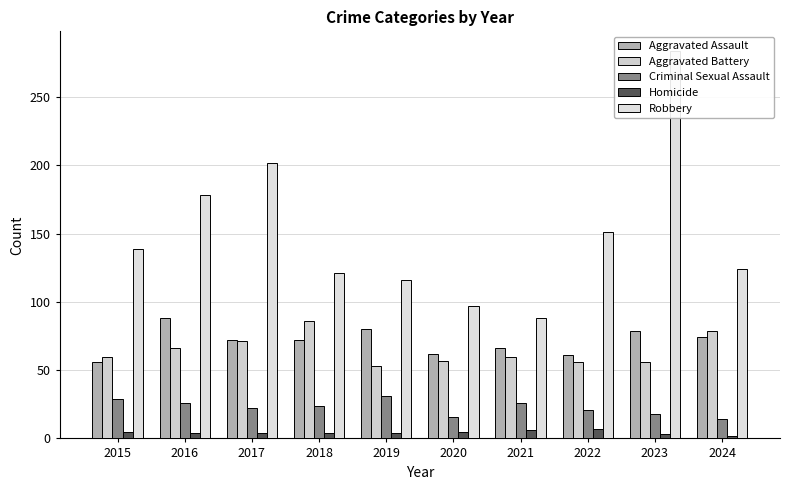

What are all the series names shown in the legend?

Aggravated Assault, Aggravated Battery, Criminal Sexual Assault, Homicide, Robbery